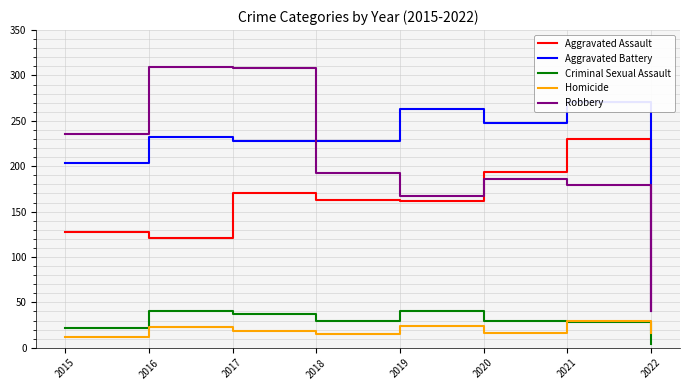

At which label is Aggravated Assault closest to 136?

2015